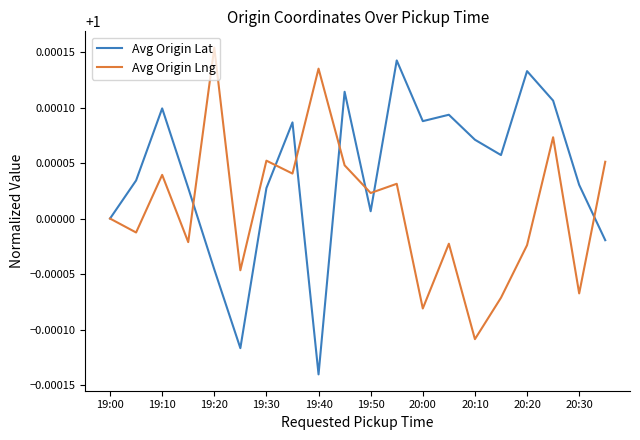

Rank the series by their average value, from highest to lowest.

Avg Origin Lat, Avg Origin Lng